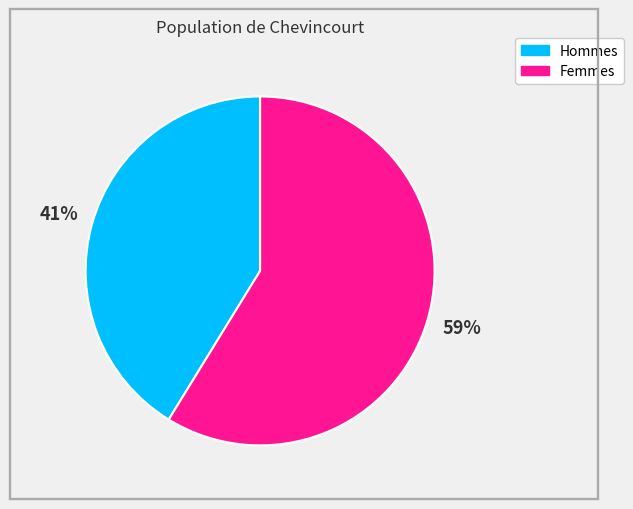

To the nearest percent, what is the average slice percentage?

50%